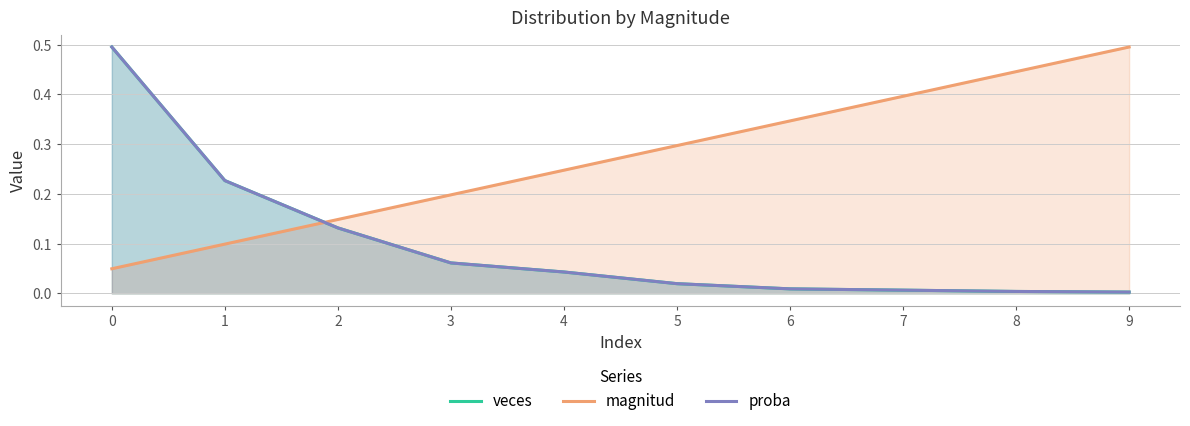

List the series in order of their peak value, highest first.

veces, magnitud, proba